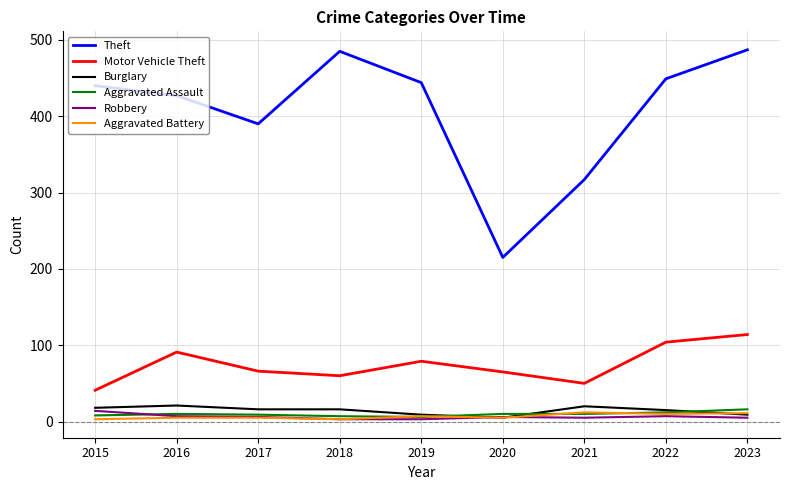

How many values in the Theft series are below 440?

4